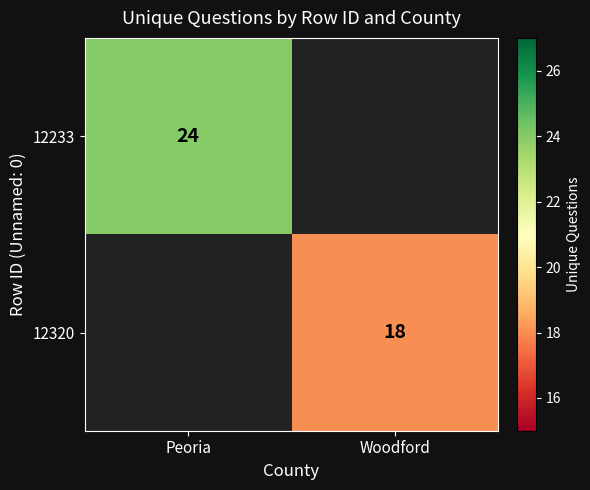

The 12233 series shows 24 at Peoria. True or false?

True